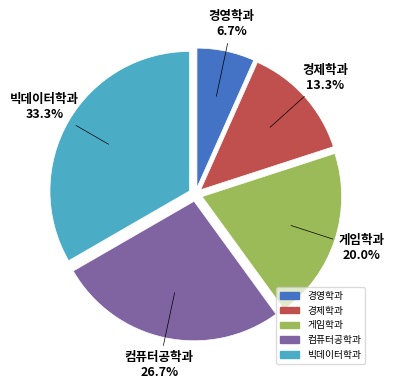

Does any single category account for the majority?

No